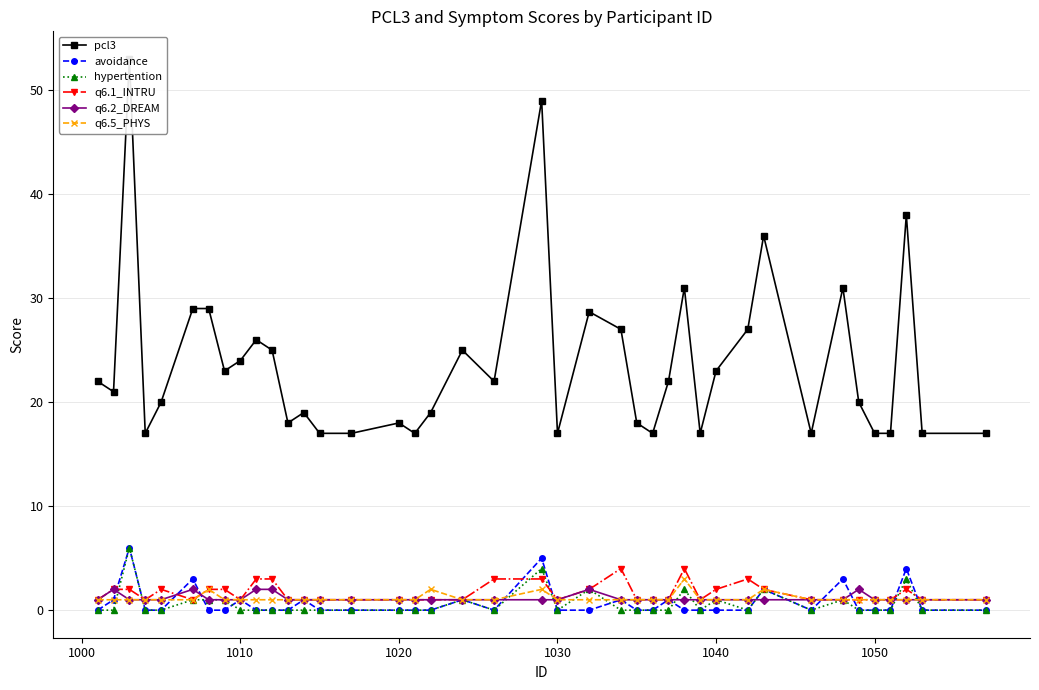

Reading right to left, transcribe all the data shown in this chart.

pcl3: 17.0	17.0	38.0	17.0	17.0	20.0	31.0	17.0	36.0	27.0	23.0	17.0	31.0	22.0	17.0	18.0	27.0	28.7	17.0	49.0	22.0	25.0	19.0	17.0	18.0	17.0	17.0	19.0	18.0	25.0	26.0	24.0	23.0	29.0	29.0	20.0	17.0	53.0	21.0	22.0
avoidance: 0.0	0.0	4.0	0.0	0.0	0.0	3.0	0.0	2.0	0.0	0.0	0.0	0.0	1.0	0.0	0.0	1.0	0.0	0.0	5.0	0.0	1.0	0.0	0.0	0.0	0.0	0.0	1.0	0.0	0.0	0.0	1.0	0.0	0.0	3.0	0.0	0.0	6.0	1.0	0.0
hypertention: 0.0	0.0	3.0	0.0	0.0	0.0	1.0	0.0	2.0	0.0	1.0	0.0	2.0	0.0	0.0	0.0	0.0	2.0	0.0	4.0	0.0	1.0	0.0	0.0	0.0	0.0	0.0	0.0	0.0	0.0	0.0	0.0	1.0	1.0	1.0	0.0	0.0	6.0	0.0	0.0
q6.1_INTRU: 1.0	1.0	2.0	1.0	1.0	1.0	1.0	1.0	2.0	3.0	2.0	1.0	4.0	1.0	1.0	1.0	4.0	2.0	1.0	3.0	3.0	1.0	1.0	1.0	1.0	1.0	1.0	1.0	1.0	3.0	3.0	1.0	2.0	2.0	1.0	2.0	1.0	2.0	2.0	1.0
q6.2_DREAM: 1.0	1.0	1.0	1.0	1.0	2.0	1.0	1.0	1.0	1.0	1.0	1.0	1.0	1.0	1.0	1.0	1.0	2.0	1.0	1.0	1.0	1.0	1.0	1.0	1.0	1.0	1.0	1.0	1.0	2.0	2.0	1.0	1.0	1.0	2.0	1.0	1.0	1.0	2.0	1.0
q6.5_PHYS: 1.0	1.0	1.0	1.0	1.0	1.0	1.0	1.0	2.0	1.0	1.0	1.0	3.0	1.0	1.0	1.0	1.0	1.0	1.0	2.0	1.0	1.0	2.0	1.0	1.0	1.0	1.0	1.0	1.0	1.0	1.0	1.0	1.0	2.0	1.0	1.0	1.0	1.0	1.0	1.0